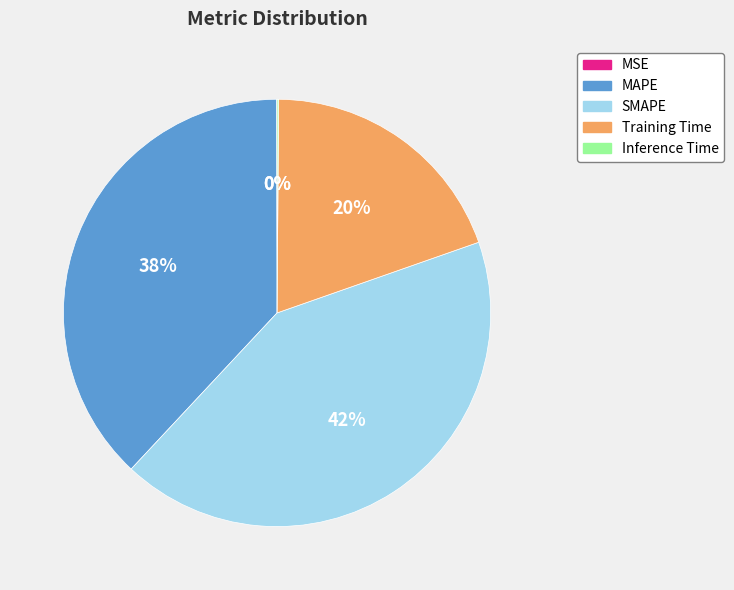

To the nearest percent, what is the difference between the largest and smallest slice percentages?

42%